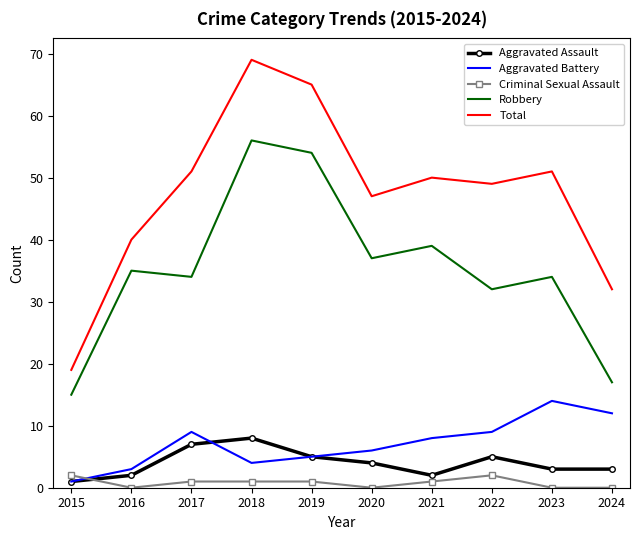

What is the difference between the Criminal Sexual Assault values at 2022 and 2016?

2